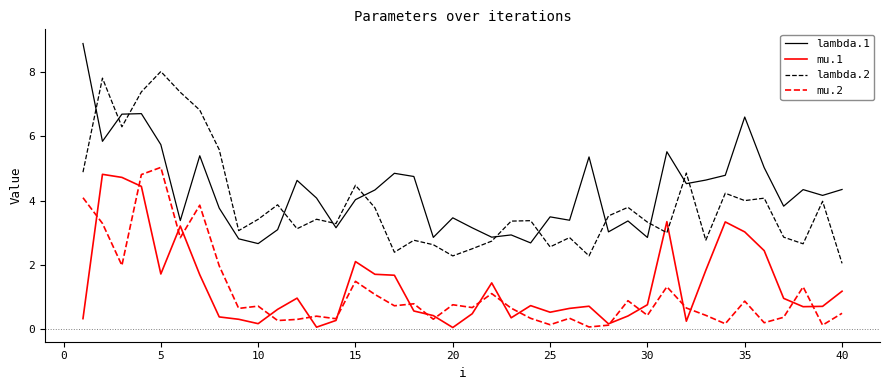

True or false: lambda.1 and mu.2 intersect in this chart.

False